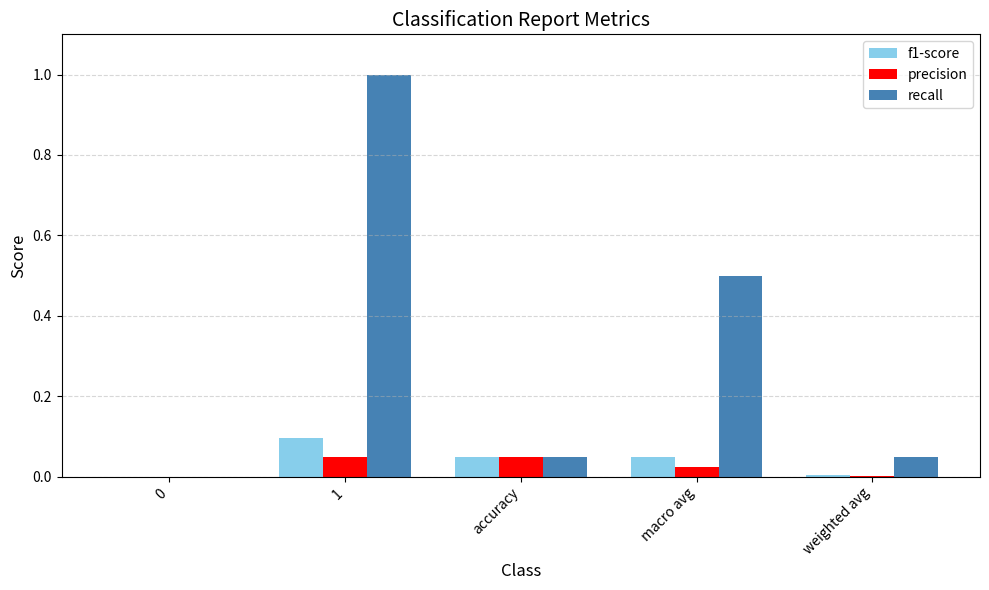

Which series has the widest spread of values?

recall